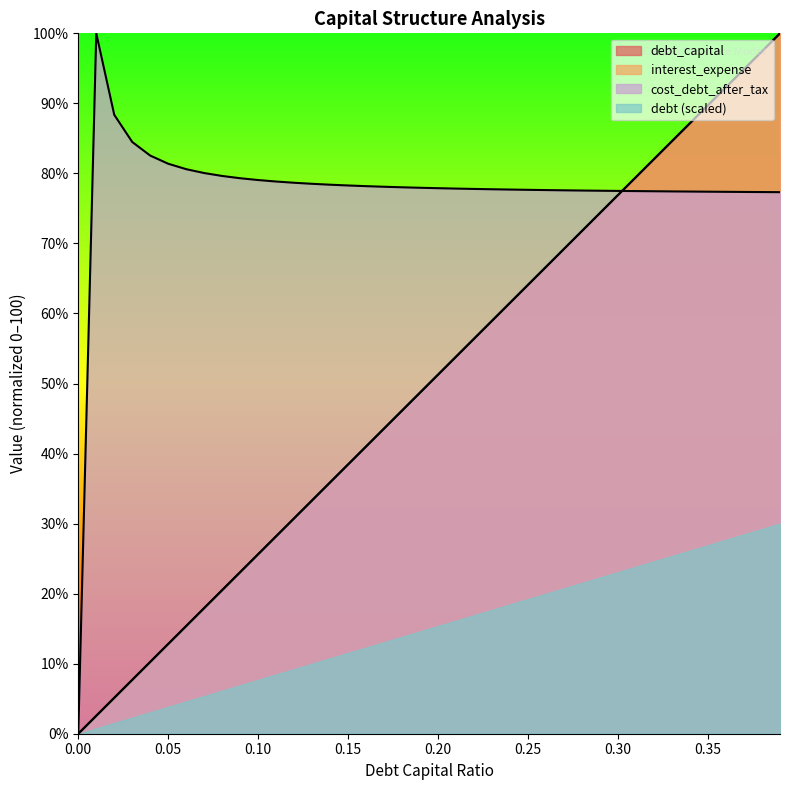

How many times do debt_capital and cost_debt_after_tax cross each other?

1